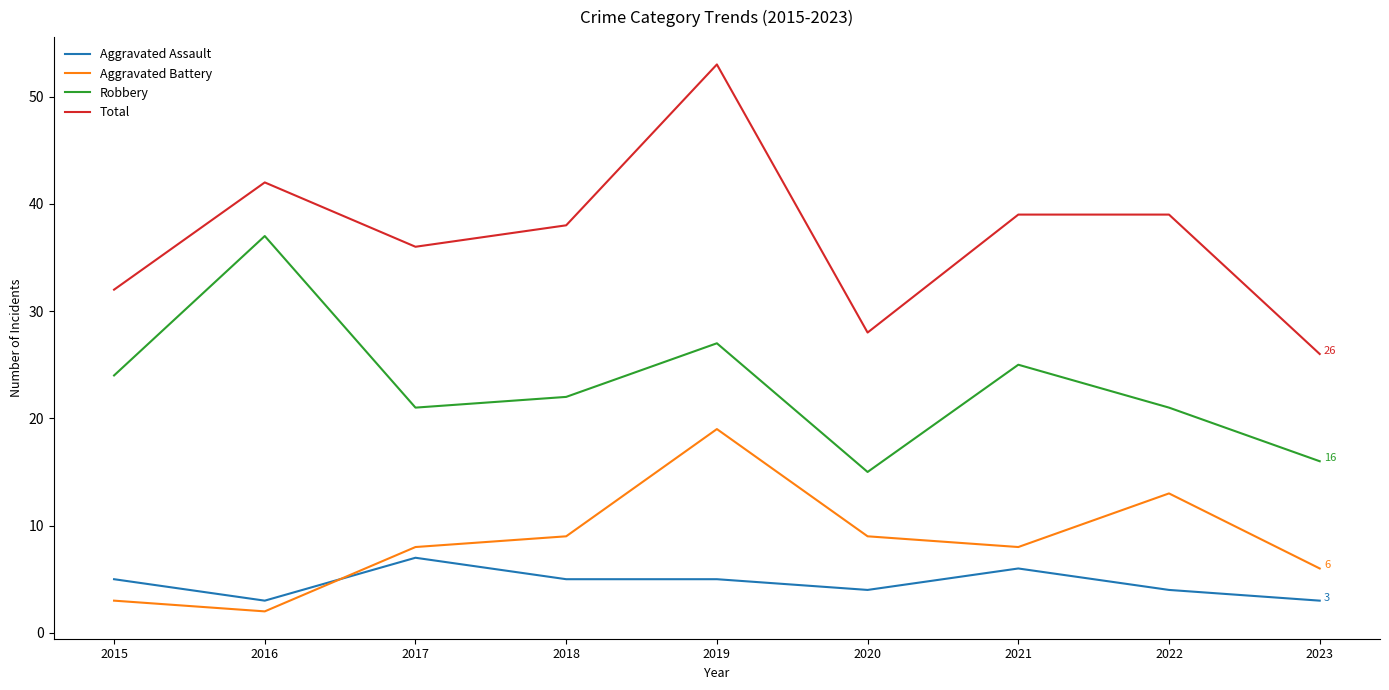

Which series has the largest total across all categories?

Total